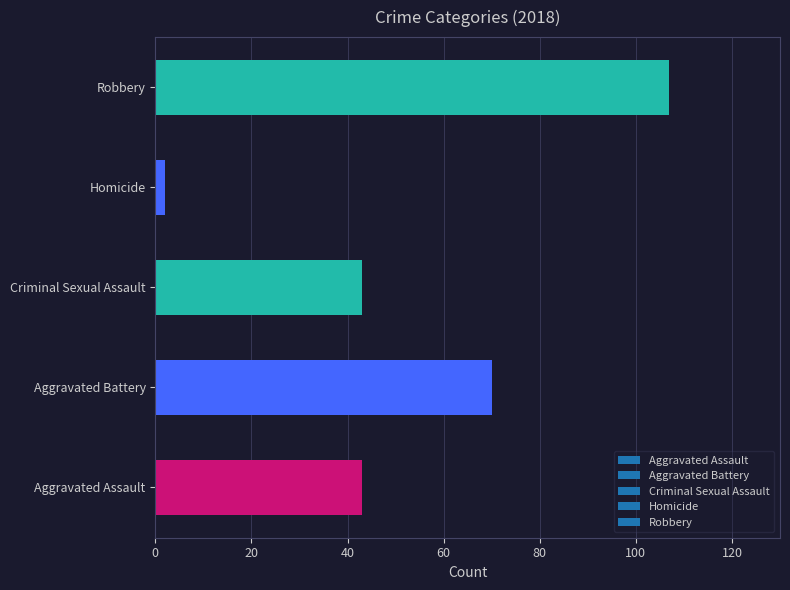

What is the sum of the values at Criminal Sexual Assault and Robbery?

150